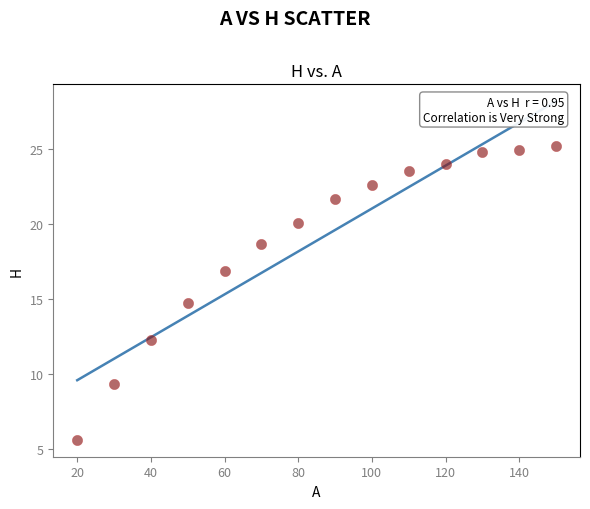

What Y value in the scatter plot is closest to 15?

14.8